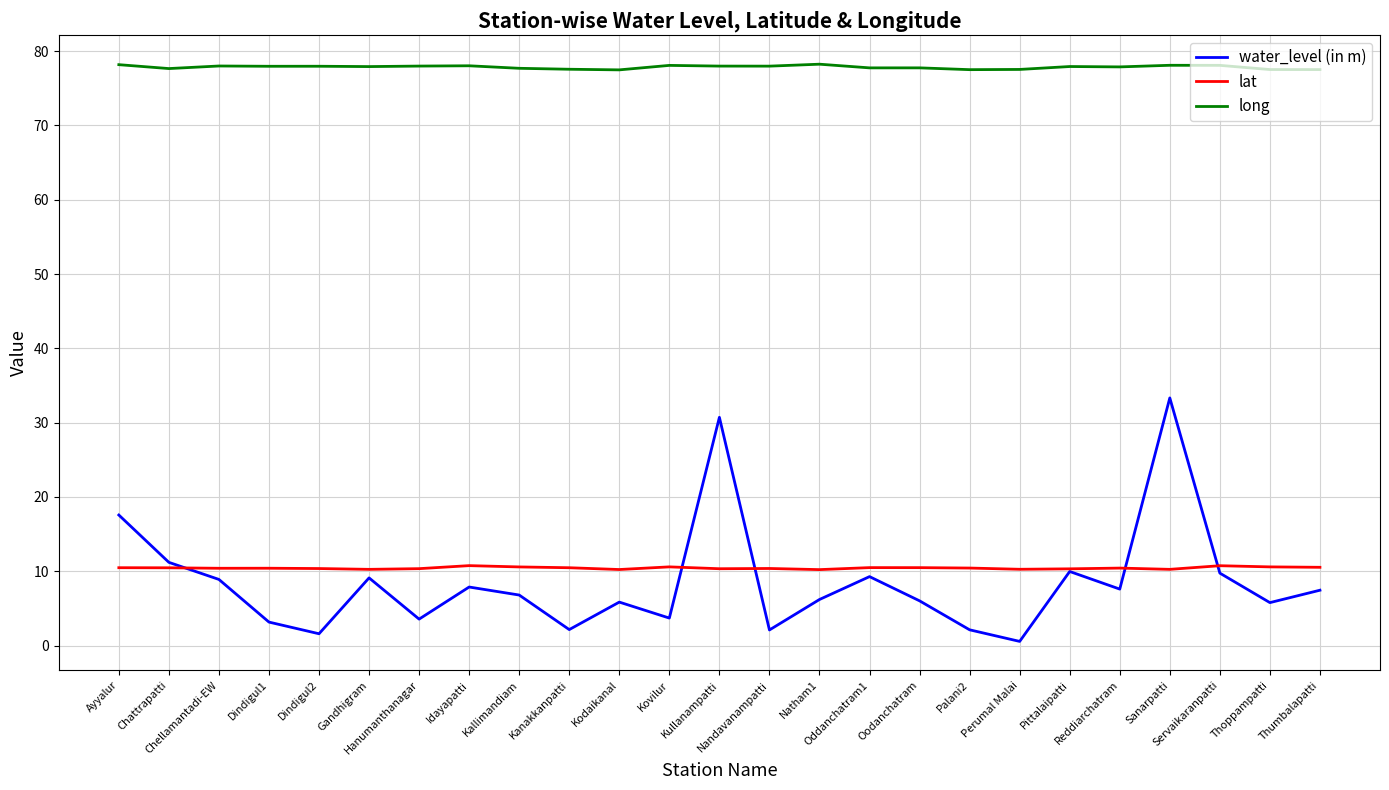

At which category is the sum across all series the highest?

Sanarpatti